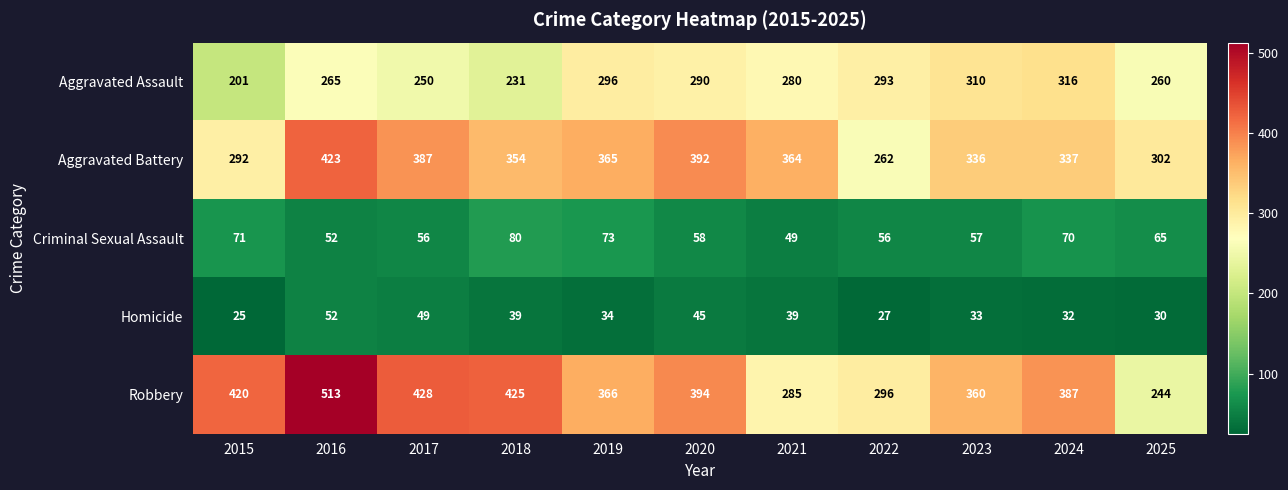

The Aggravated Assault series shows 493 at 2023. True or false?

False